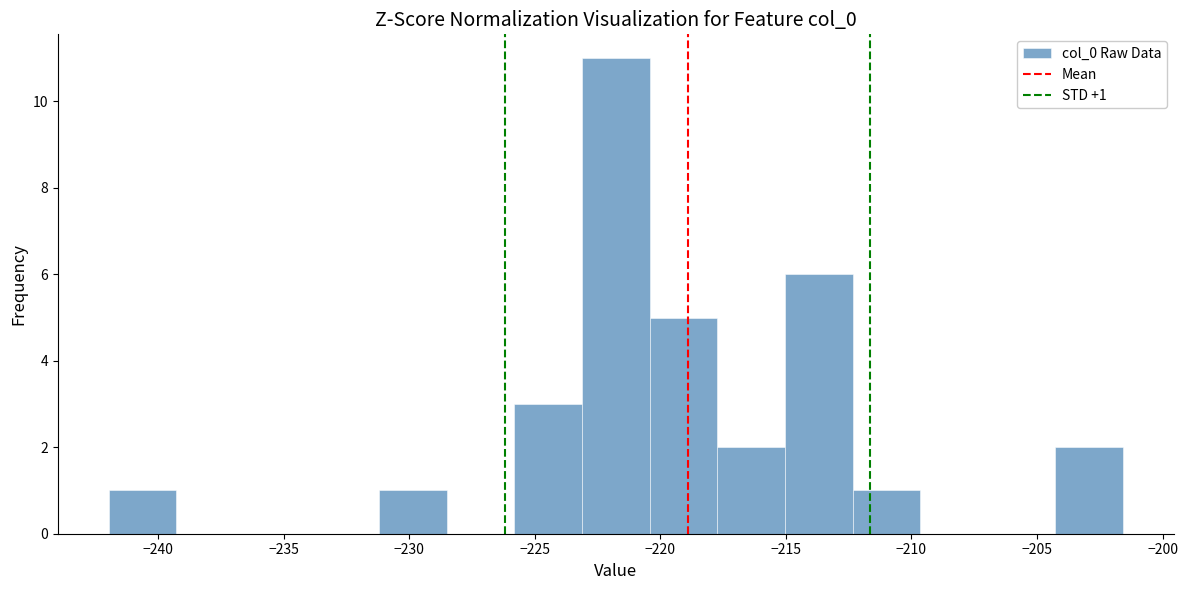

Over which range of the x-axis is the bar tallest?

-223.0 to -220.5